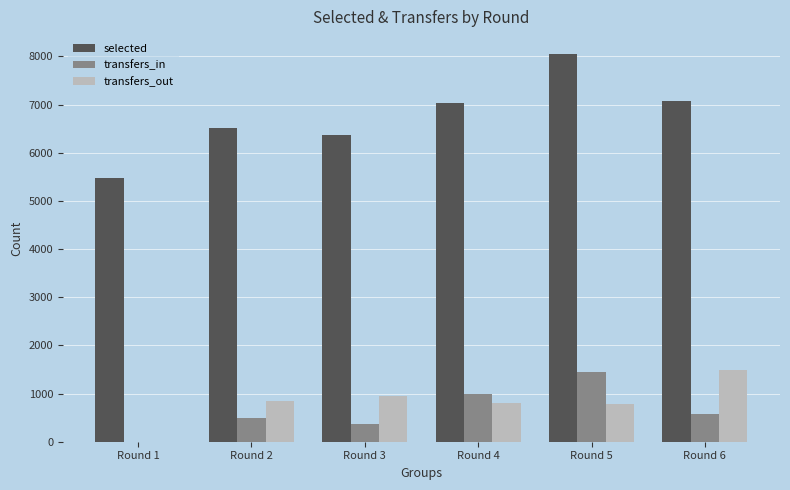

The transfers_in series shows 497 at Round 2. True or false?

True